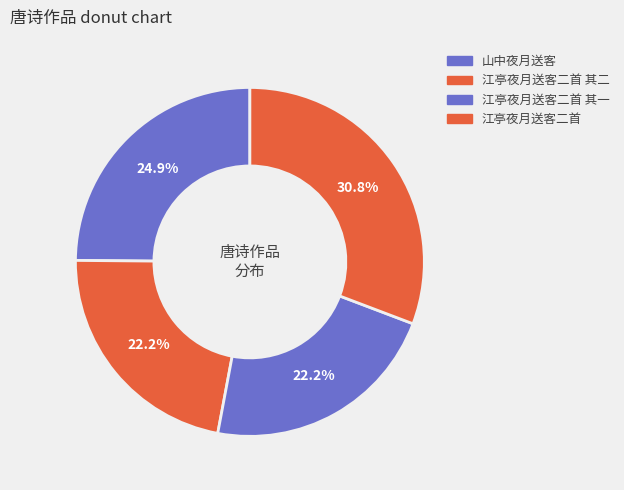

How much of the chart is everything except 山中夜月送客?

75.1%